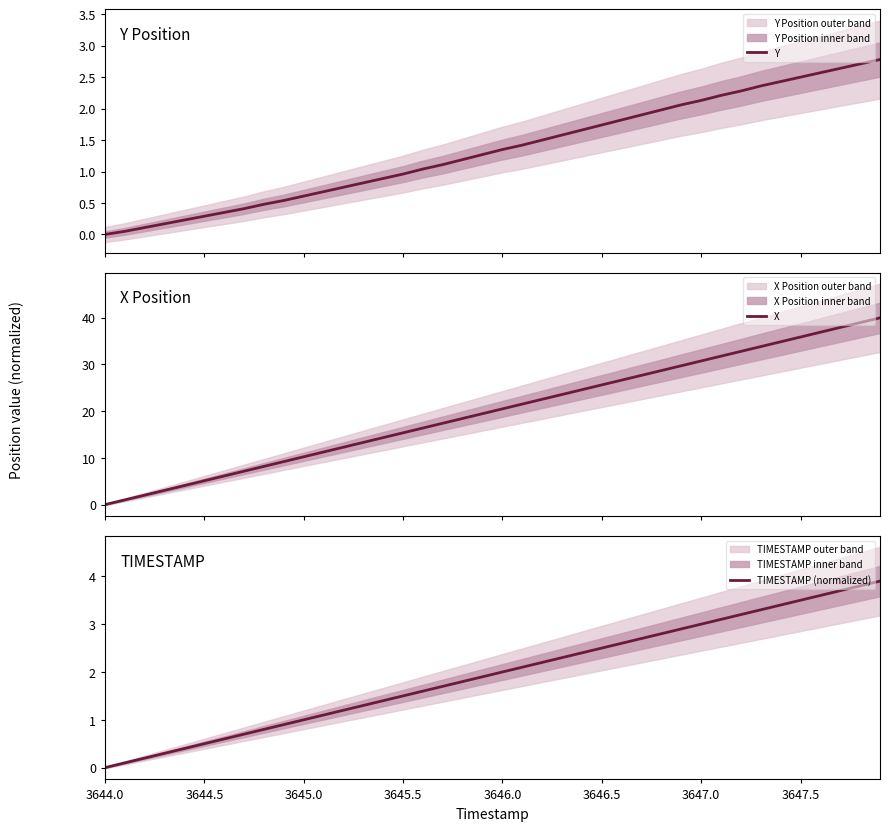

Is it true that TIMESTAMP (normalized) equals 3.0 at 3647.0?

True